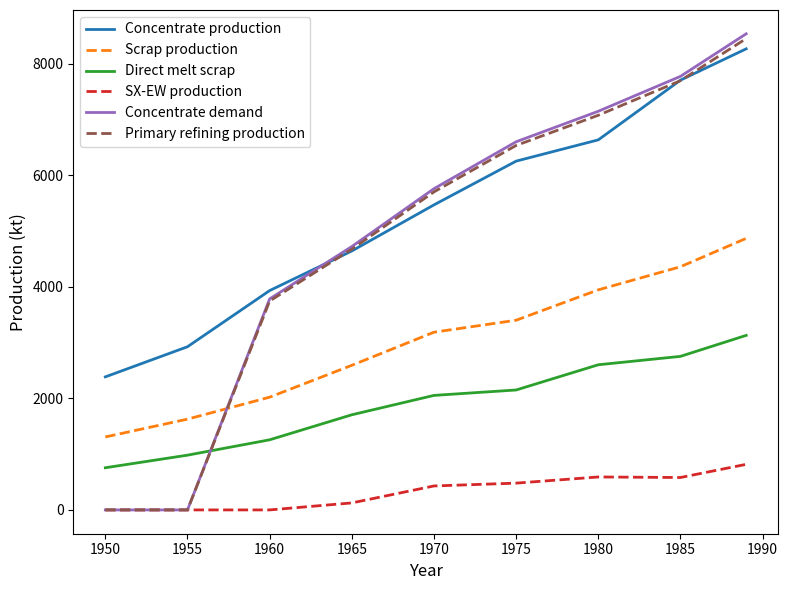

Which series has the largest total across all categories?

Concentrate production